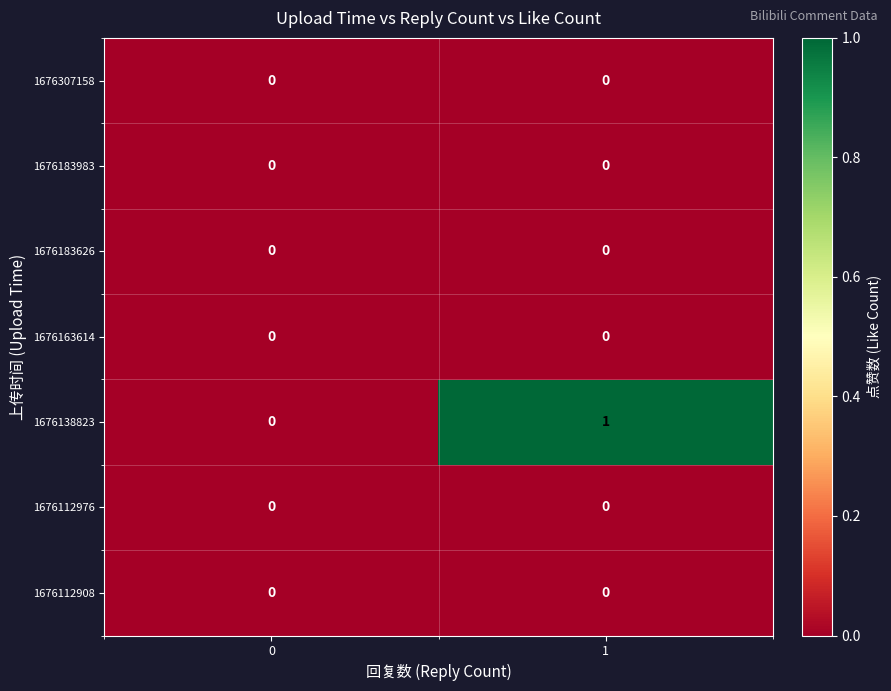

Is it true that 1676307158 equals 0 at 0?

True